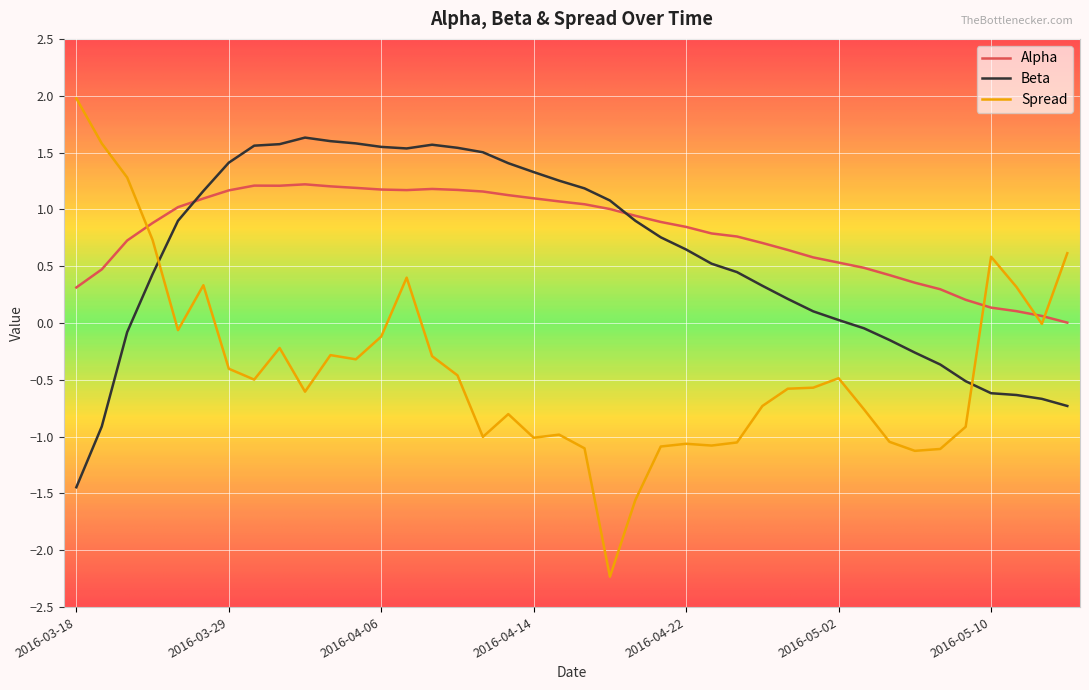

True or false: Alpha and Spread cross at least once.

True